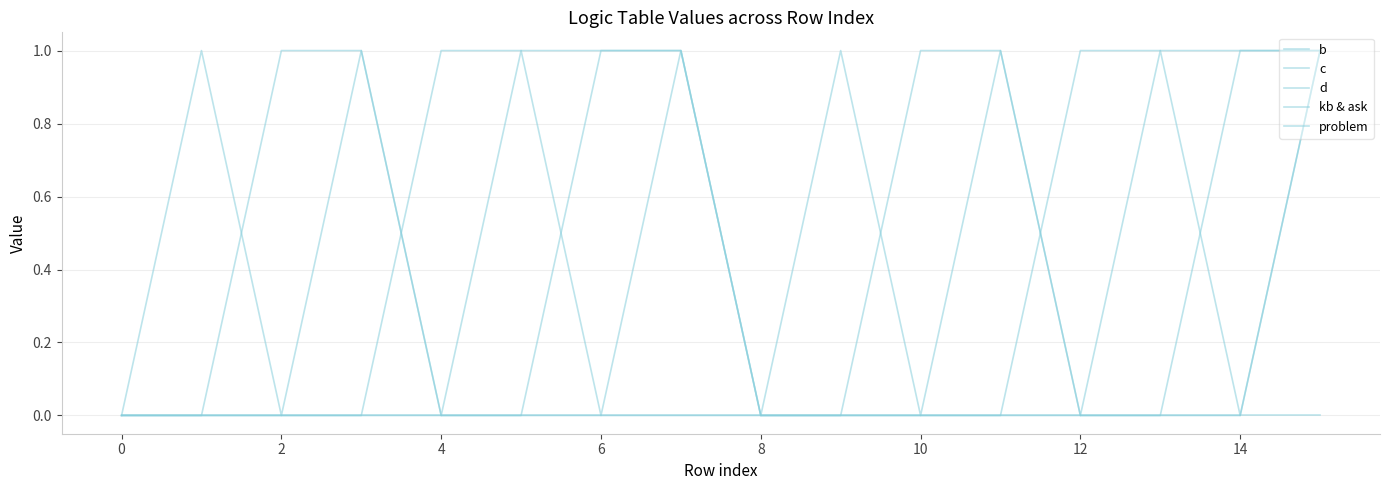

Does the chart display data point markers on the line(s)?

No